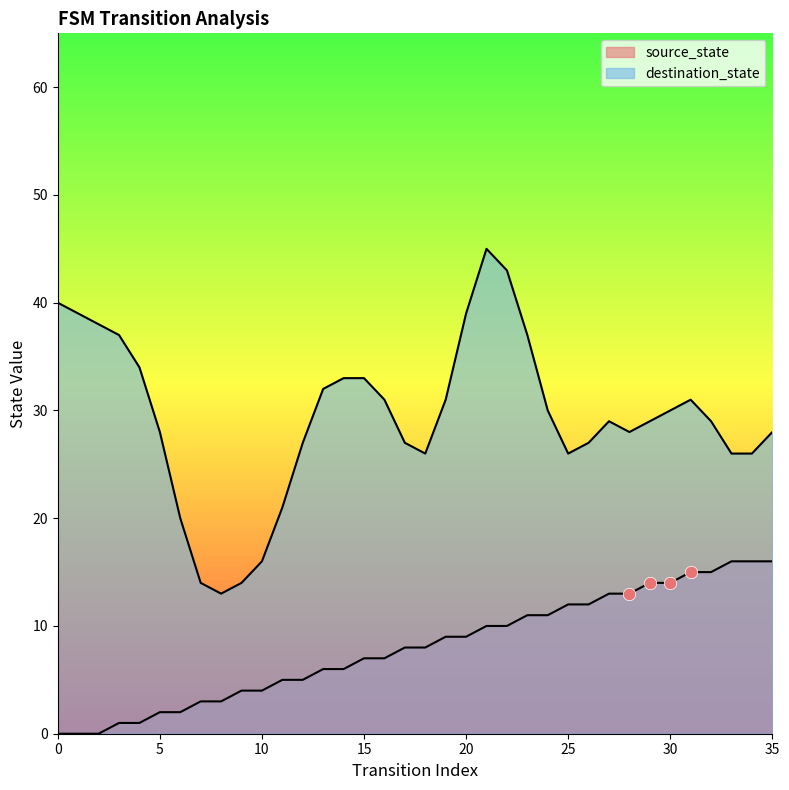

Approximately how many times larger is the value at 17 compared to 23?

0.7